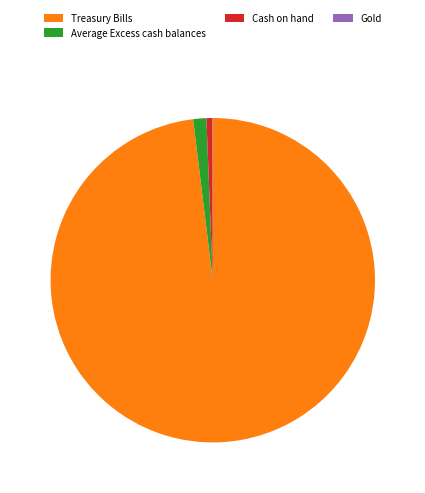

True or false: Treasury Bills accounts for 89% of the total.

False